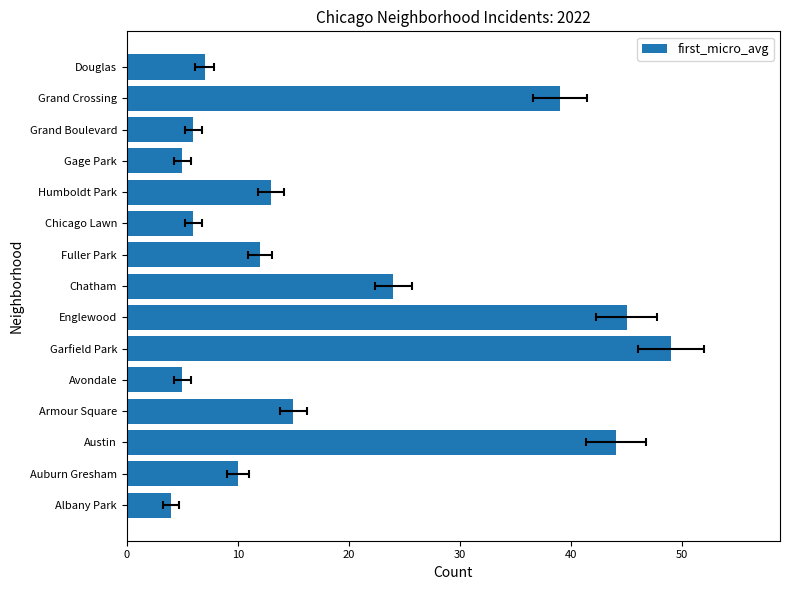

Reading left to right, transcribe all the data shown in this chart.

4	10	44	15	5	49	45	24	12	6	13	5	6	39	7